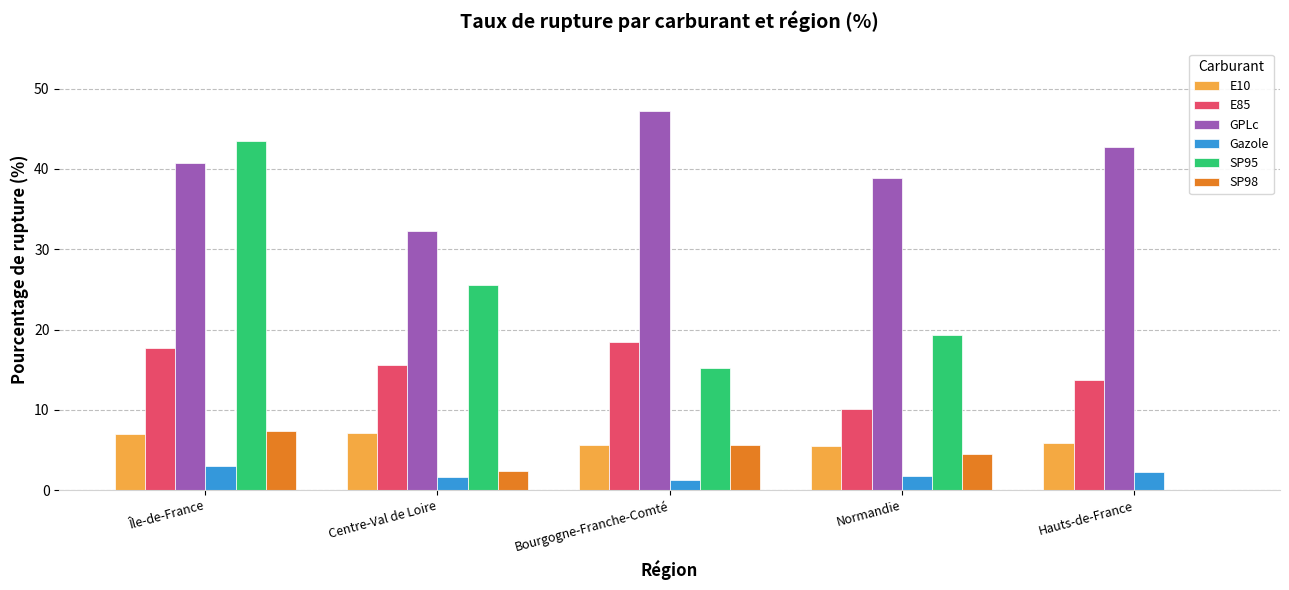

Read the E10 value at Île-de-France.

7.0